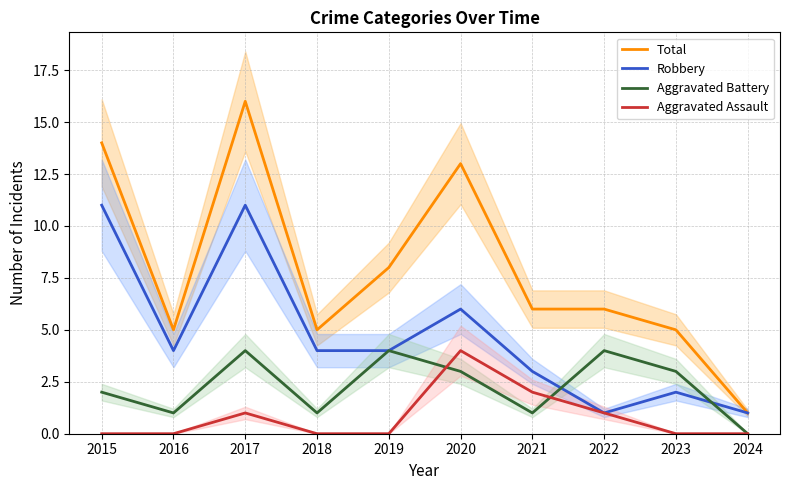

Does the chart have visible grid lines?

Yes